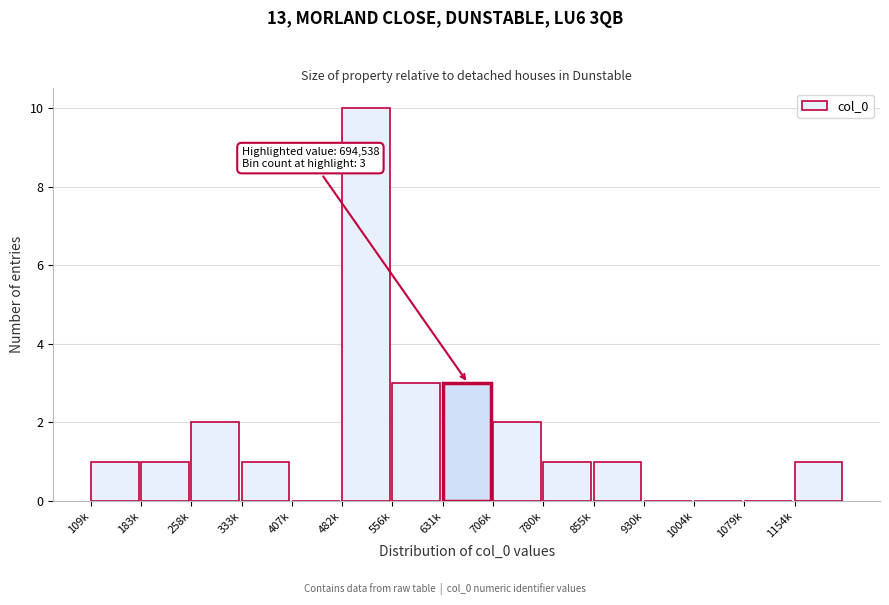

Reading left to right, extract all data points from this chart.

109k=1	183k=1	258k=2	333k=1	407k=0	482k=10	556k=3	631k=3	706k=2	780k=1	855k=1	930k=0	1004k=0	1079k=0	1154k=1